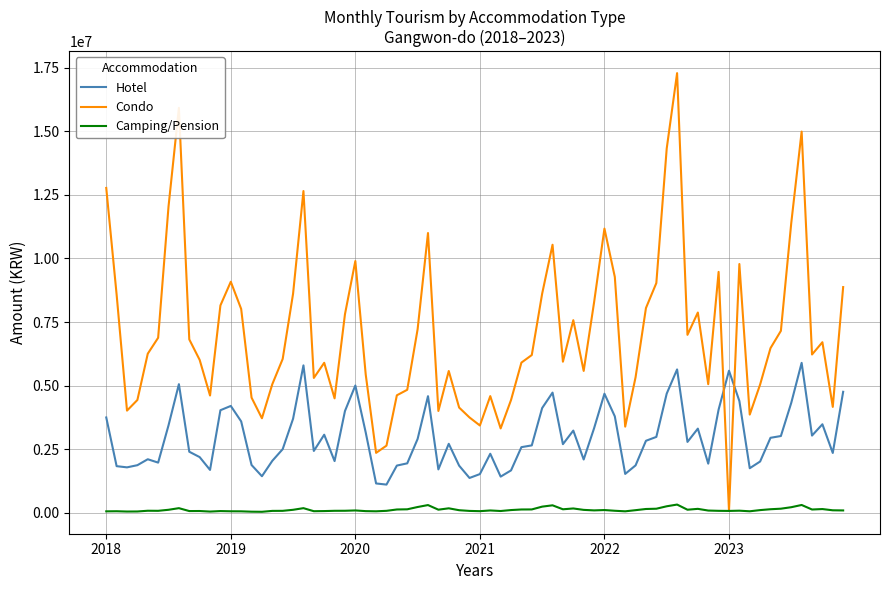

True or false: Hotel and Camping/Pension cross at least once.

False